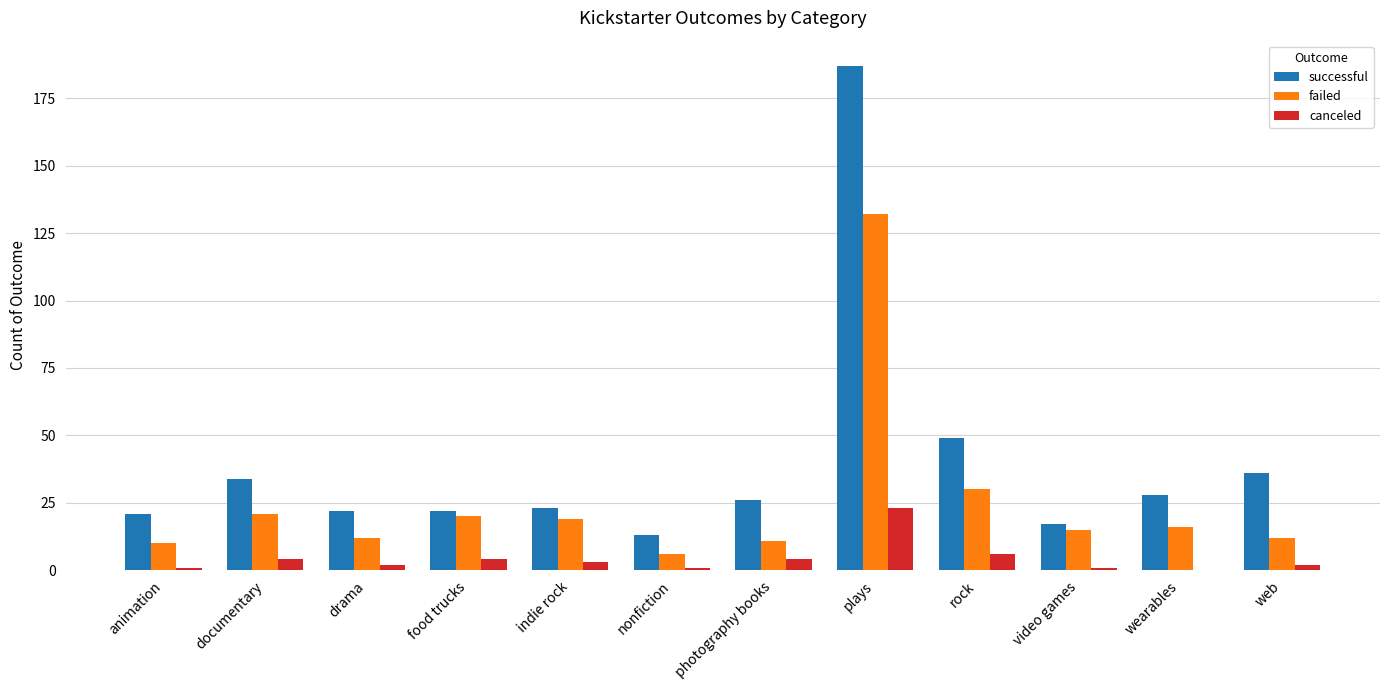

What are all the series names shown in the legend?

successful, failed, canceled